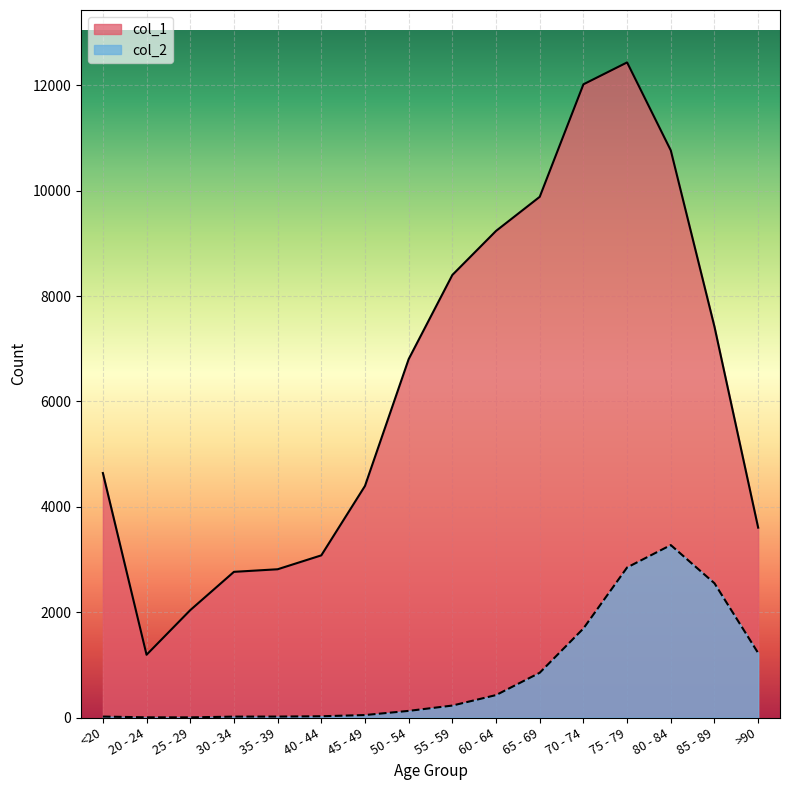

What is the label of the 16th point from the right?

<20